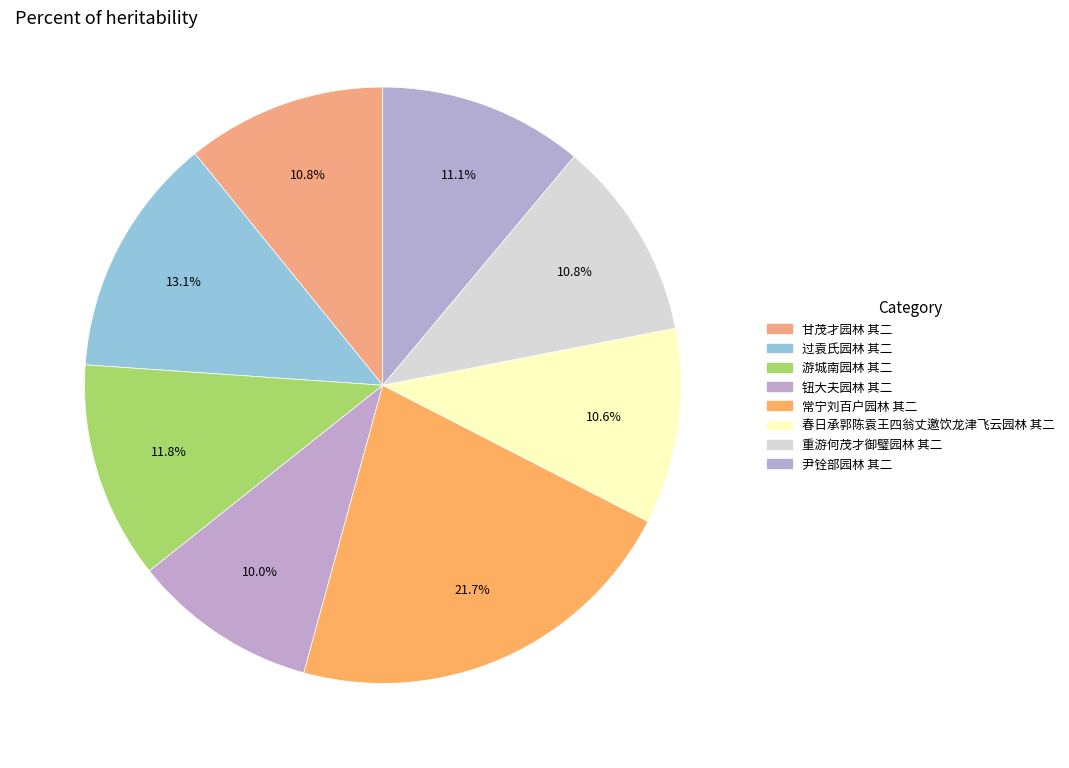

Between 春日承郭陈袁王四翁丈邀饮龙津飞云园林 其二 and 重游何茂才御璧园林 其二, which is larger?

重游何茂才御璧园林 其二